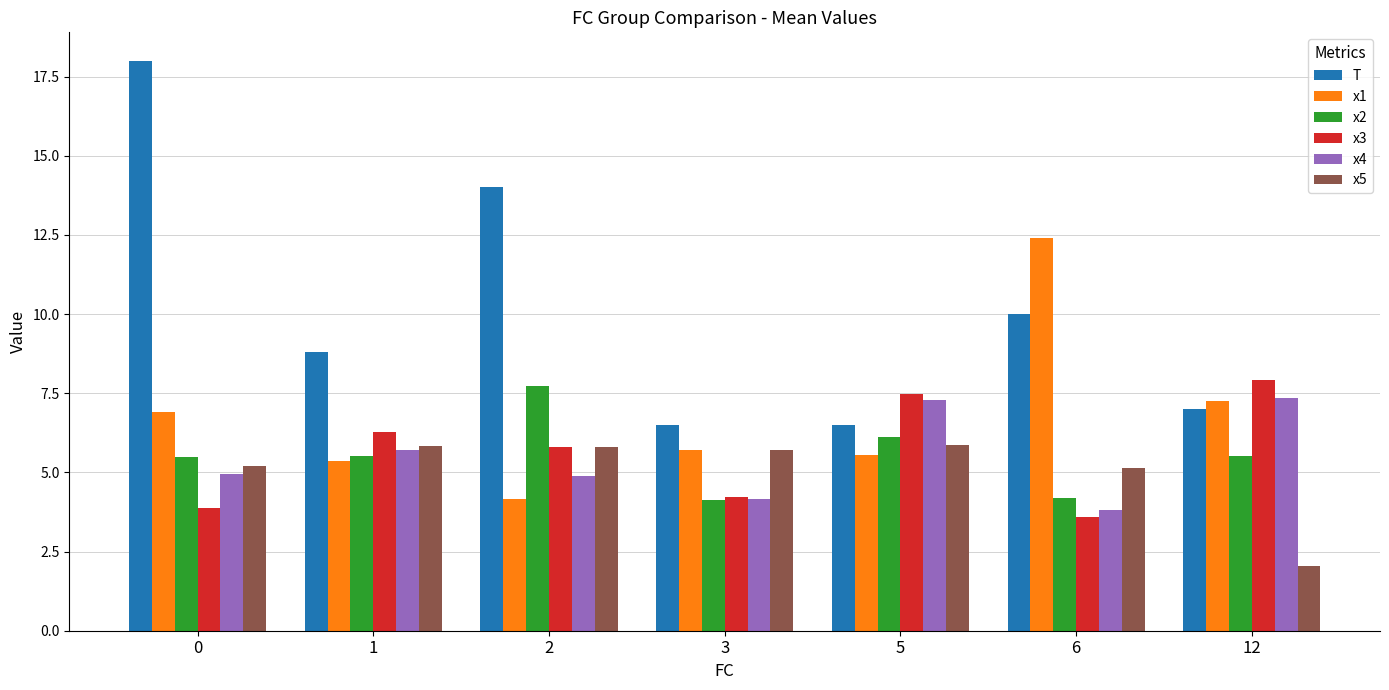

Count the number of data series in this chart.

6